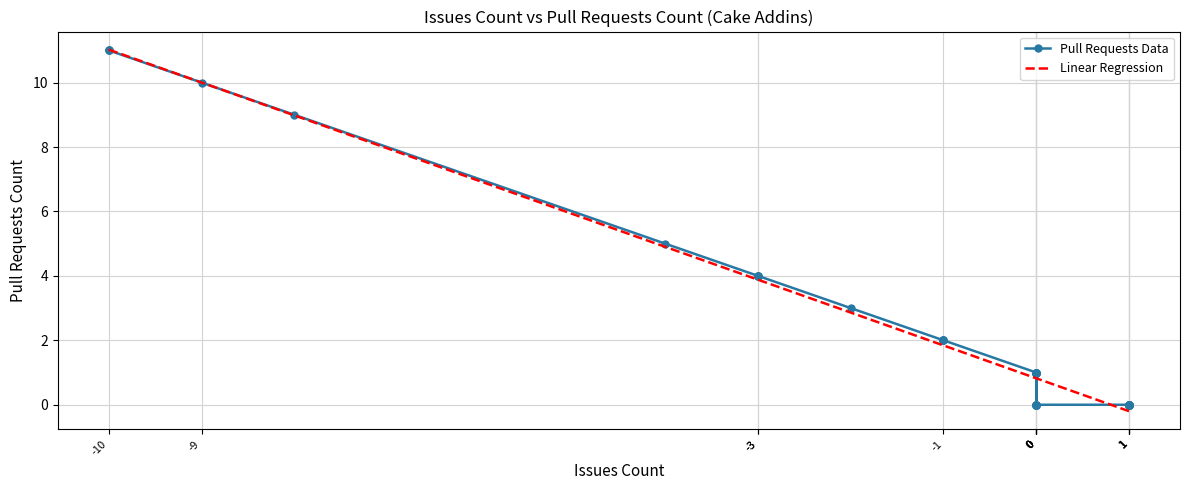

True or false: Linear Regression has more than 0 points higher than both neighbors.

False